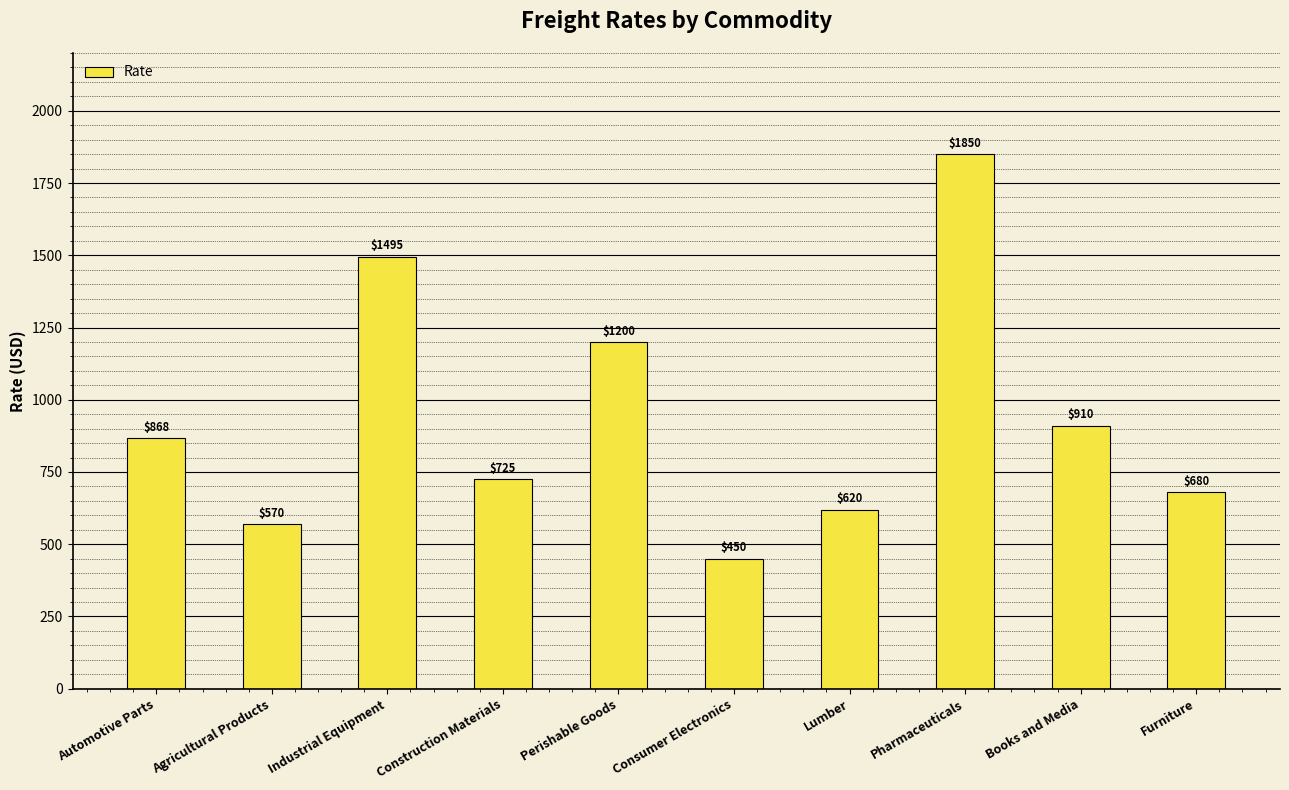

How many values are below 868?

5